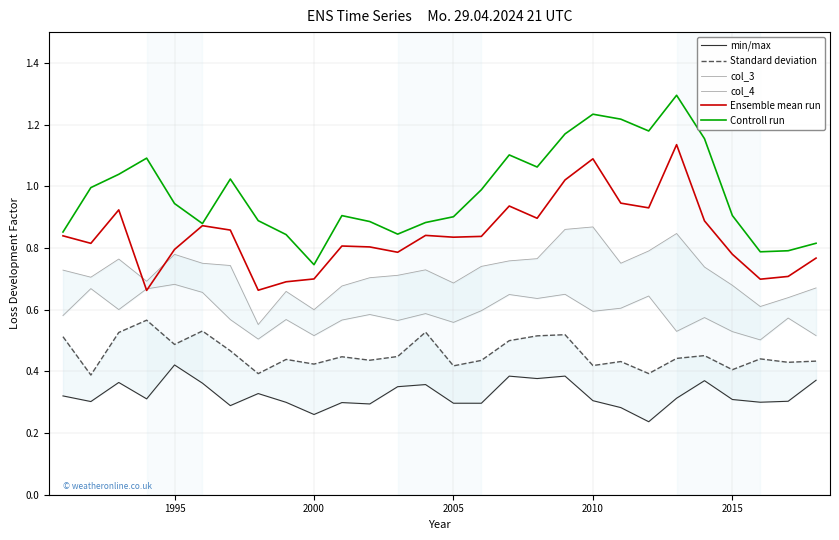

Rank the series by their maximum value, from highest to lowest.

Controll run, Ensemble mean run, col_4, col_3, Standard deviation, min/max